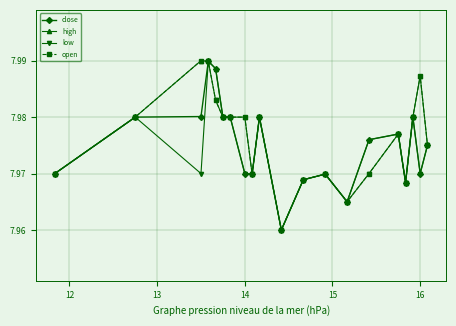

True or false: close has more than 1 interior local peaks.

True